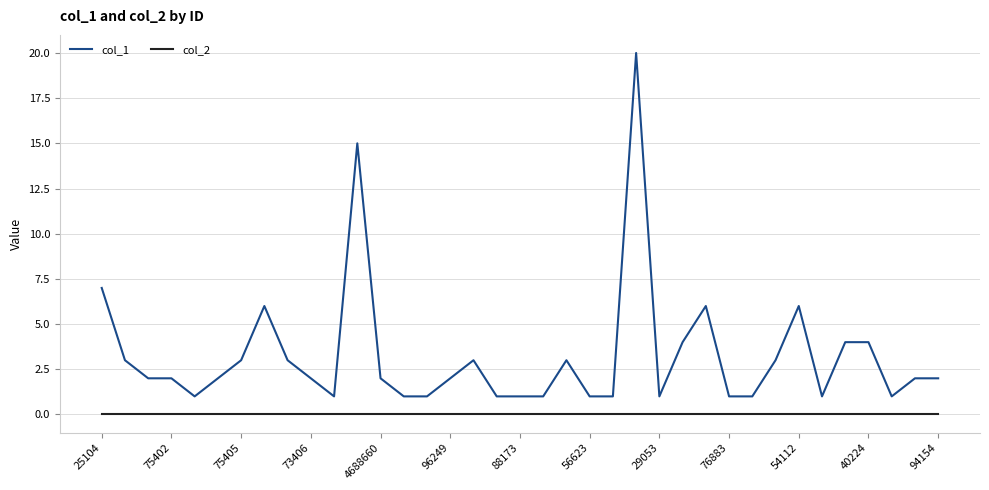

List the series in order of their peak value, lowest first.

col_2, col_1